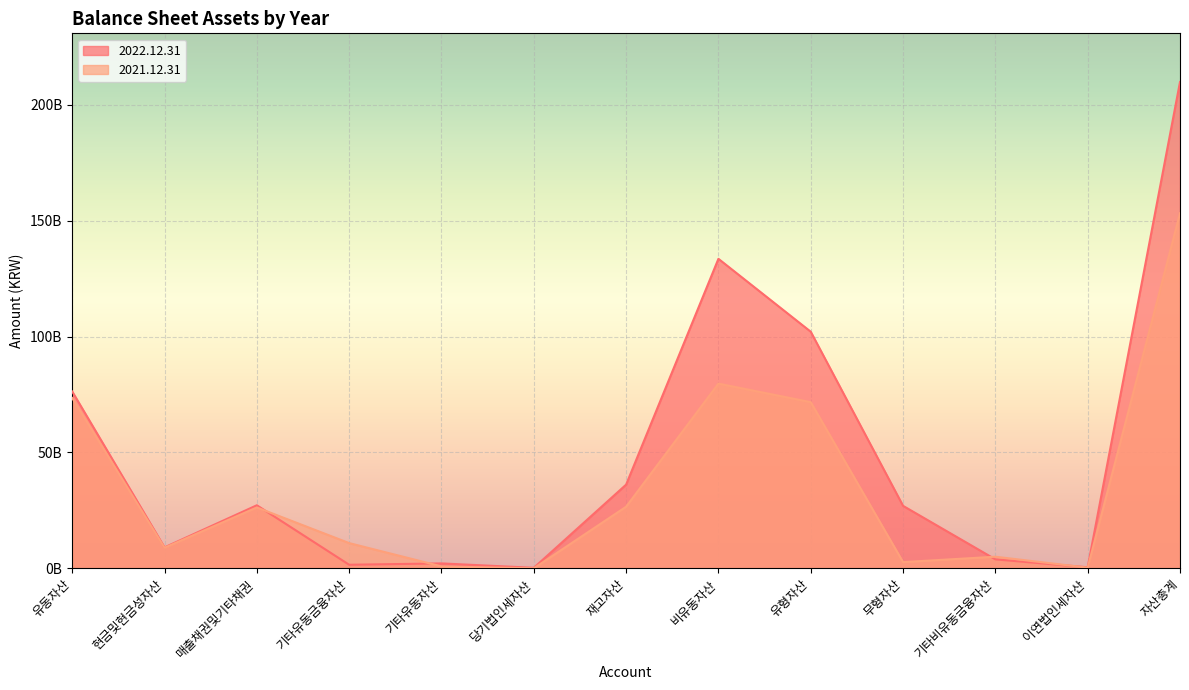

What is the approximate value of 2022.12.31 at 기타유동자산, to the nearest 100?

2129359500